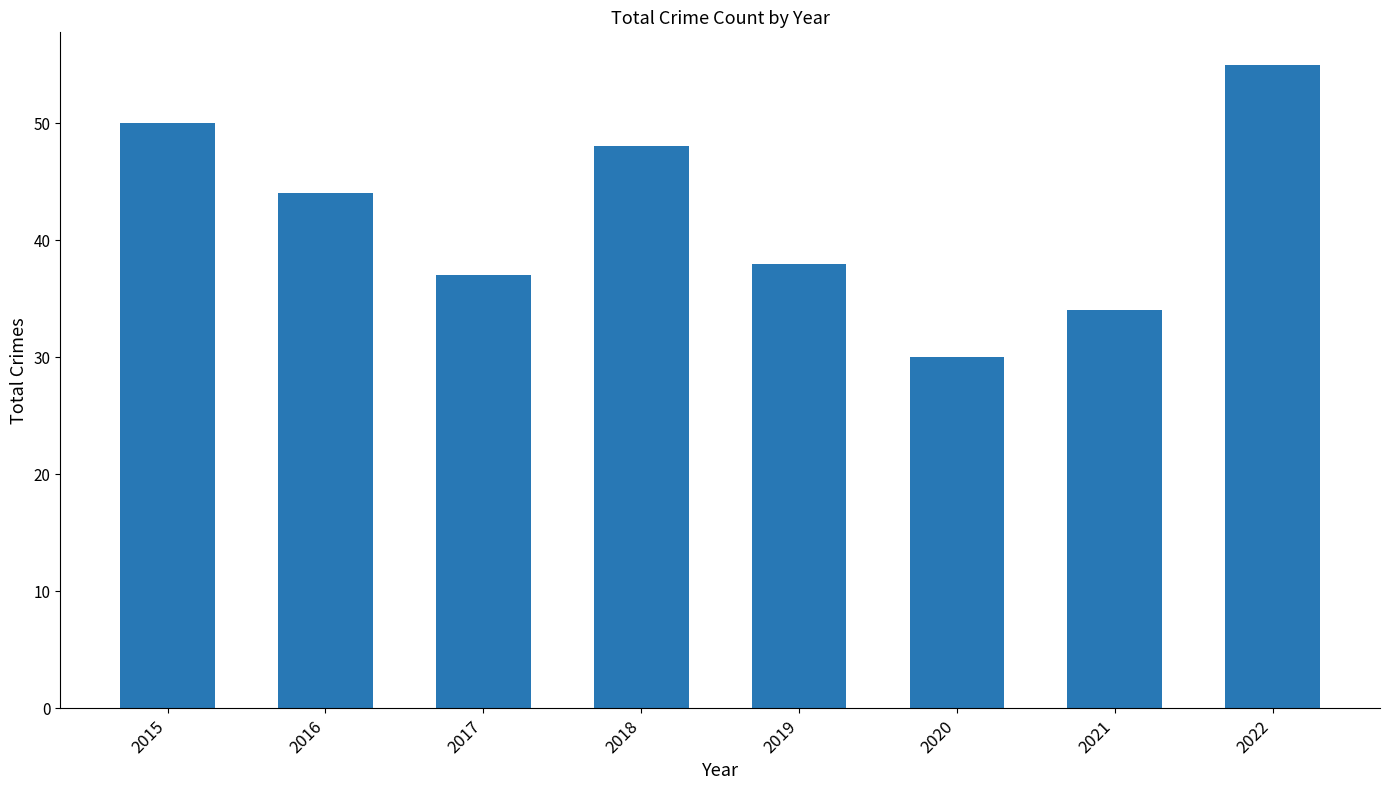

List the labels in order of value, smallest first.

2020, 2021, 2017, 2019, 2016, 2018, 2015, 2022